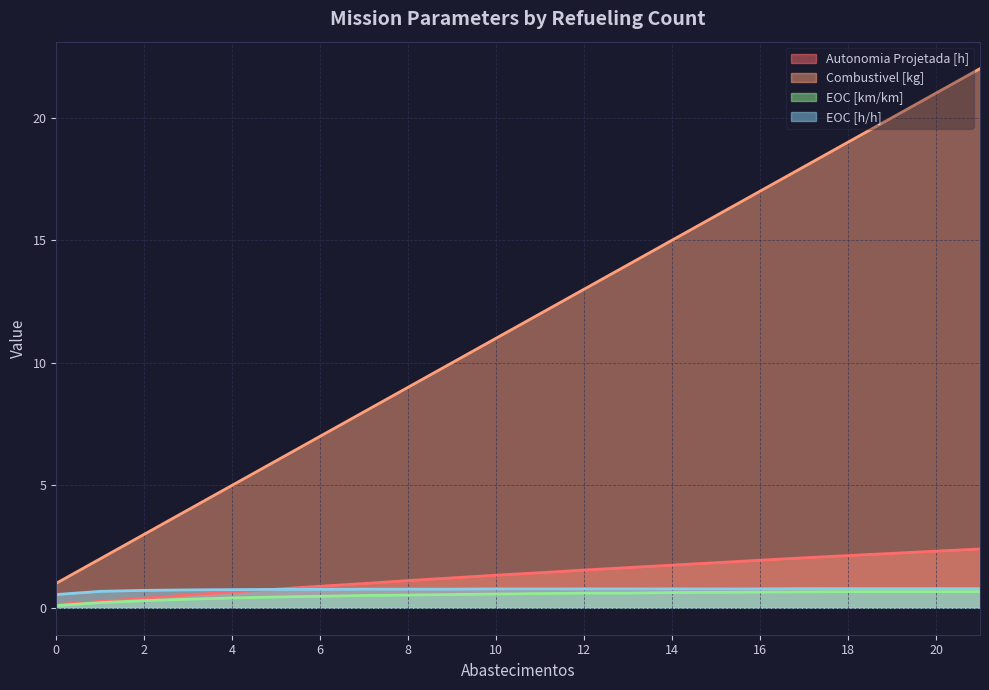

What is the approximate value of EOC [h/h] at 4?

0.7